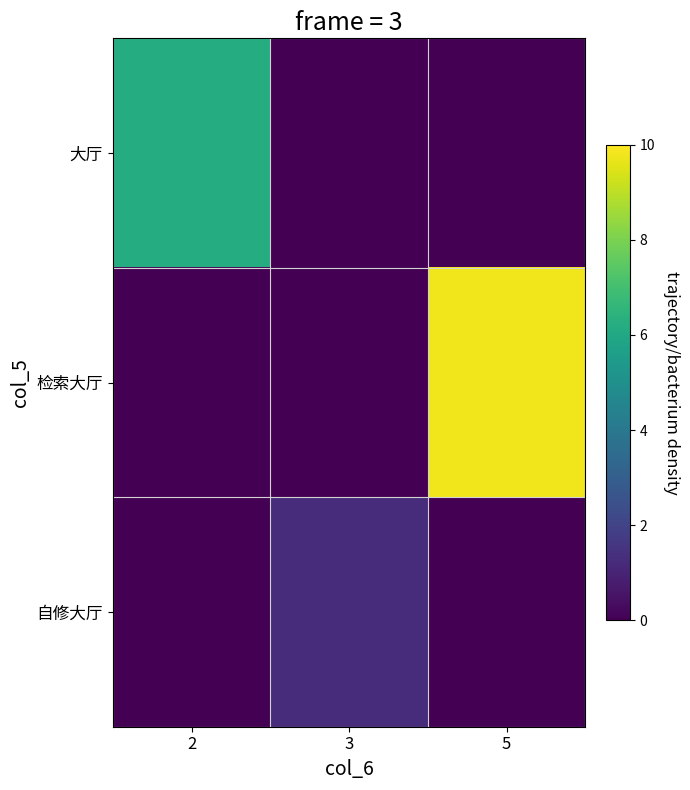

Which series changed the most between 2 and 5?

检索大厅